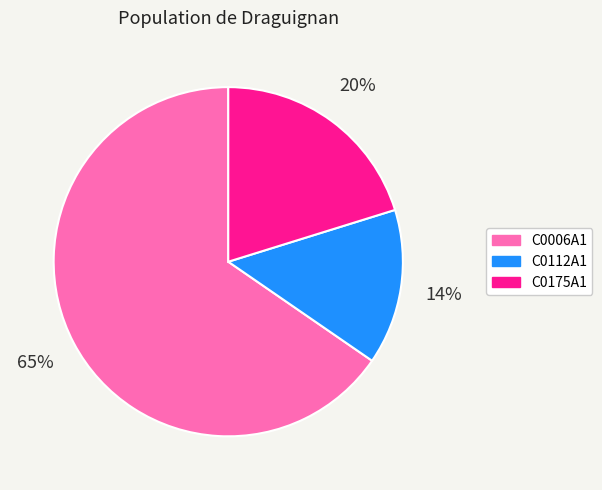

How many slices are in this pie chart?

3